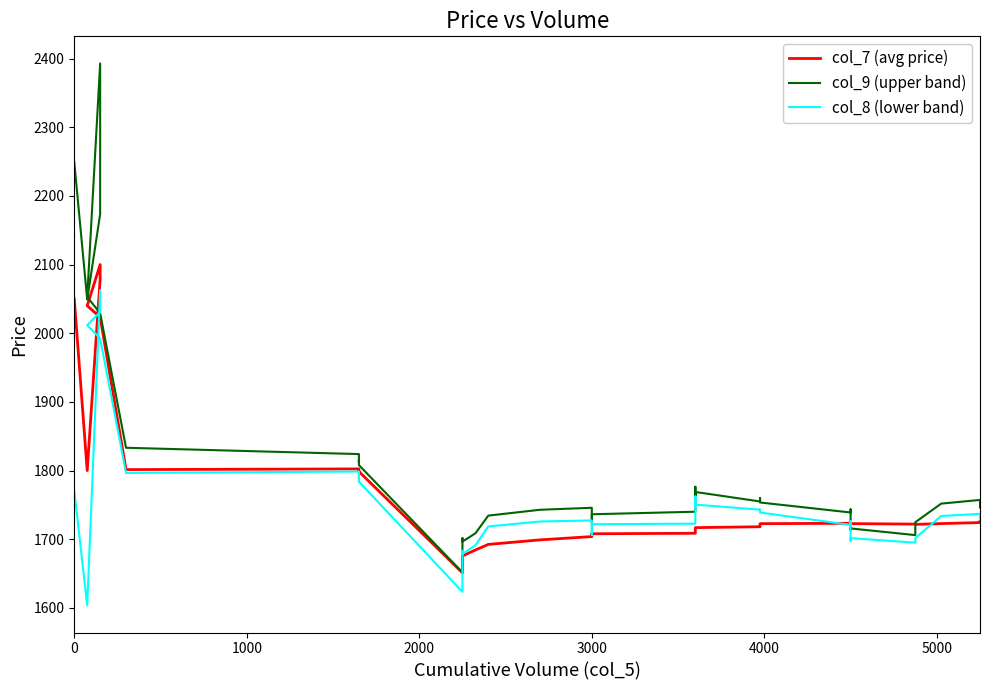

What are all the series names shown in the legend?

col_7 (avg price), col_9 (upper band), col_8 (lower band)